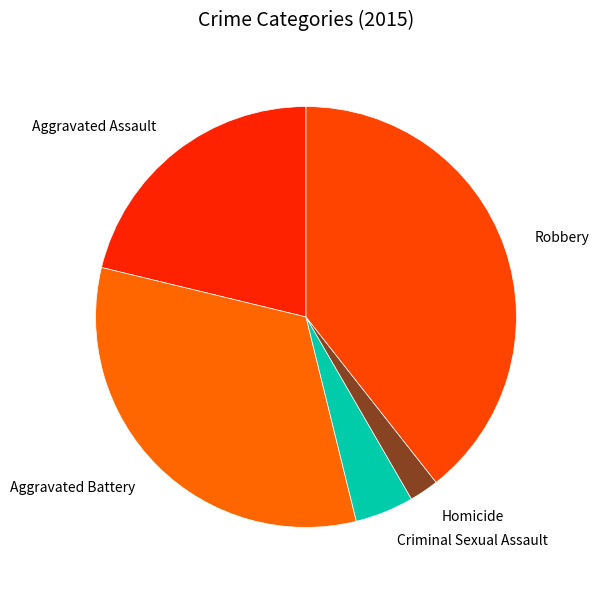

Does any single category account for the majority?

No